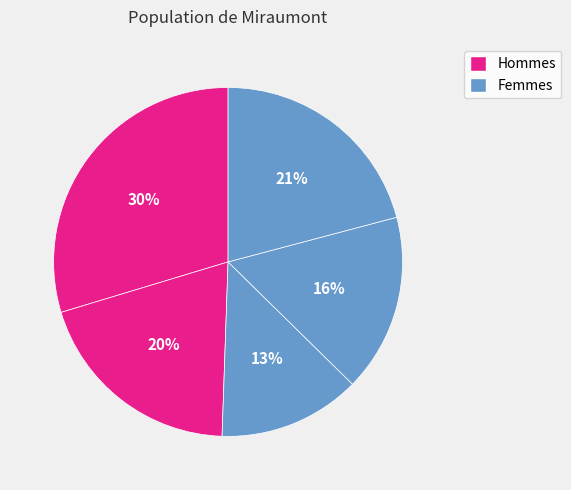

How many slices are in this pie chart?

5